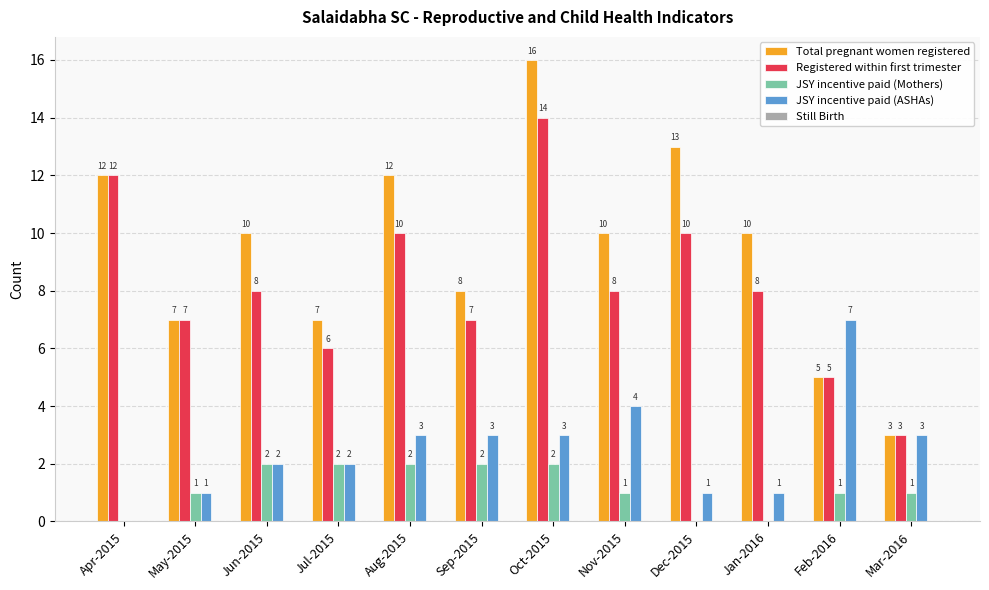

Is it true that Registered within first trimester equals 3 at Mar-2016?

True